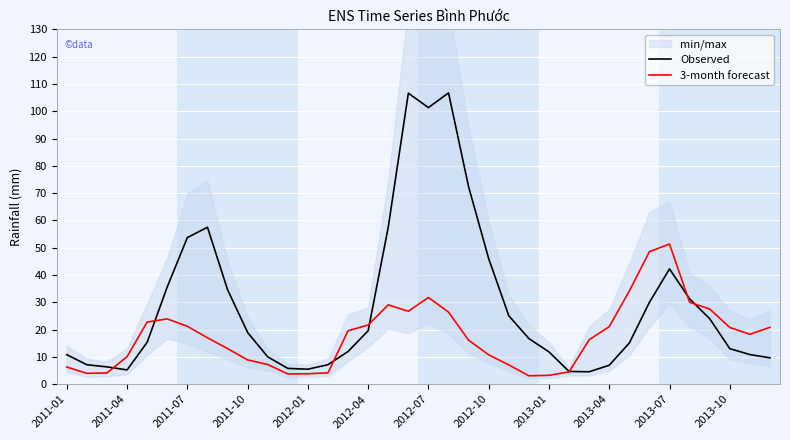

List the series in order of their peak value, highest first.

Observed, 3-month forecast